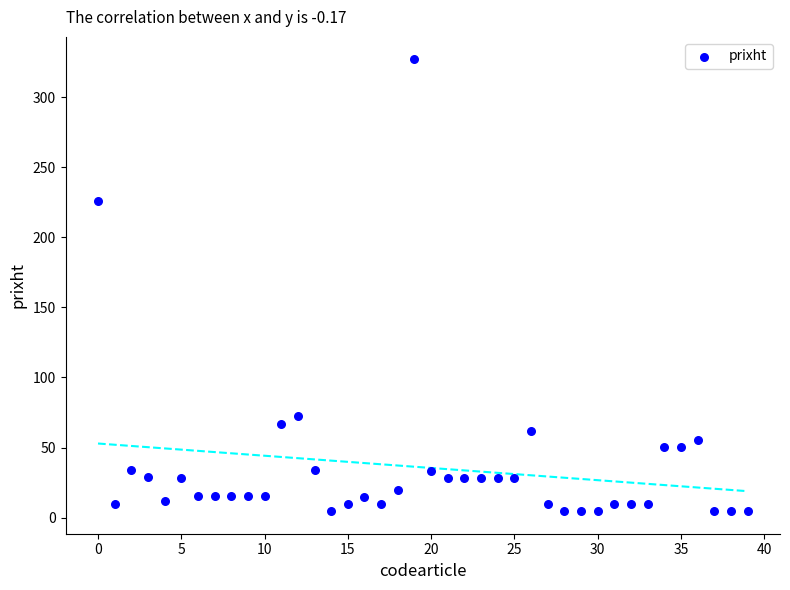

What Y value in the scatter plot is closest to 165?

226.0